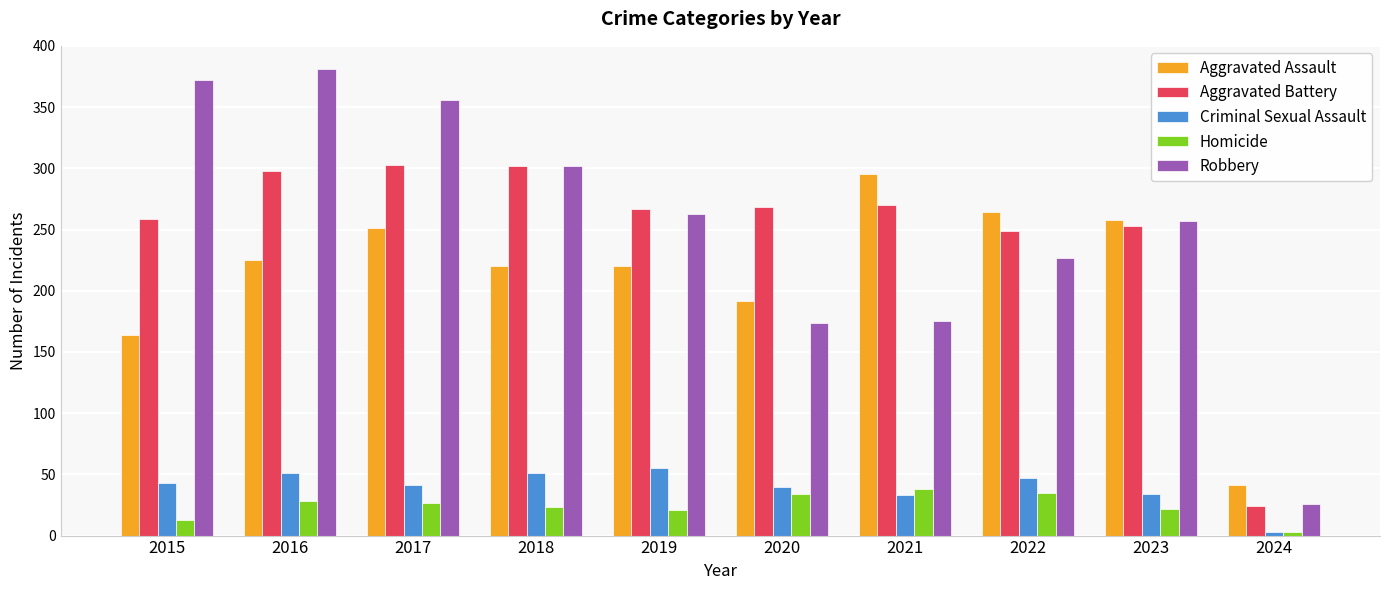

Which category has the highest value across all series?

2016